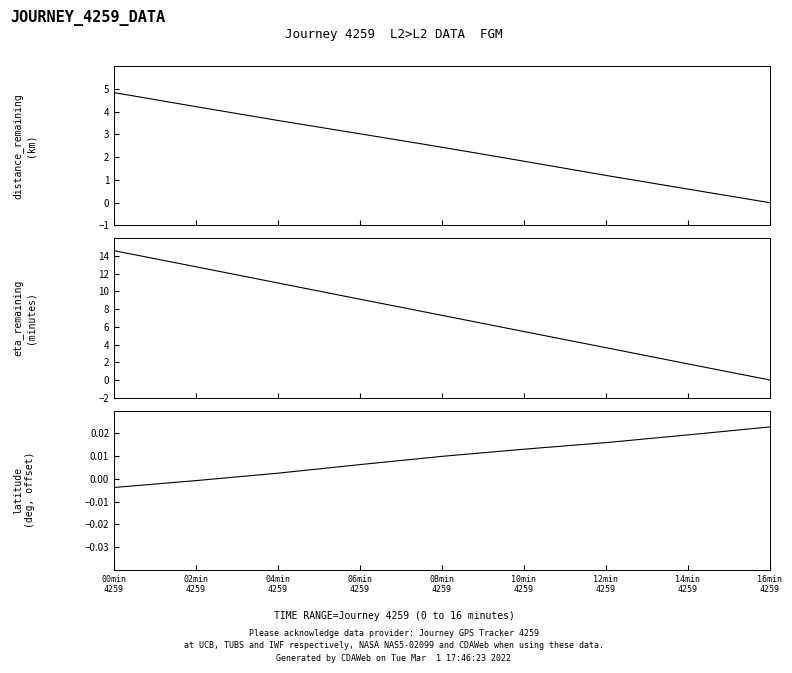

What is the total value across all series at 04min
4259?

14.6